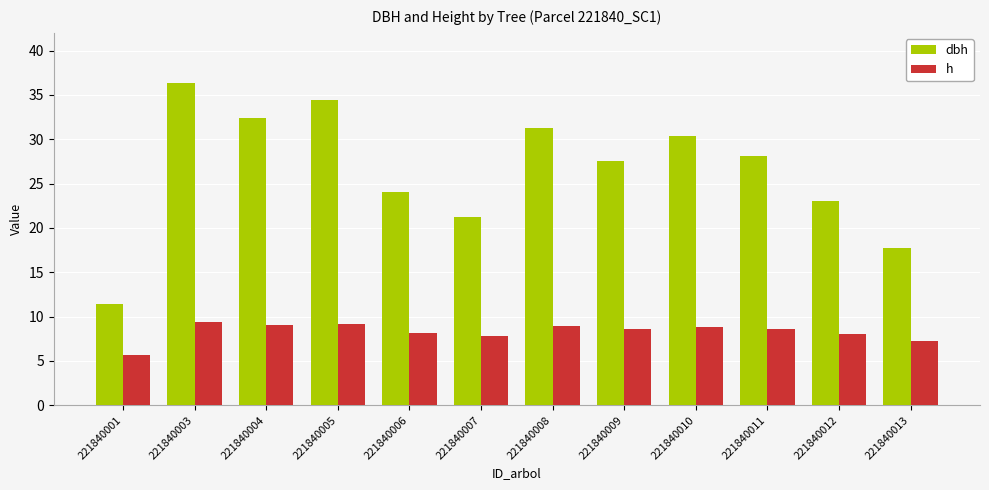

What is the difference between the maximum and minimum values in the h series?

3.6